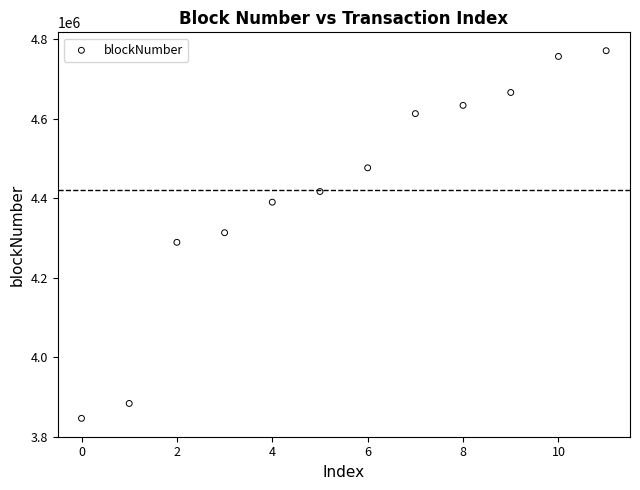

What is the range of Y values (max minus min)?

925171